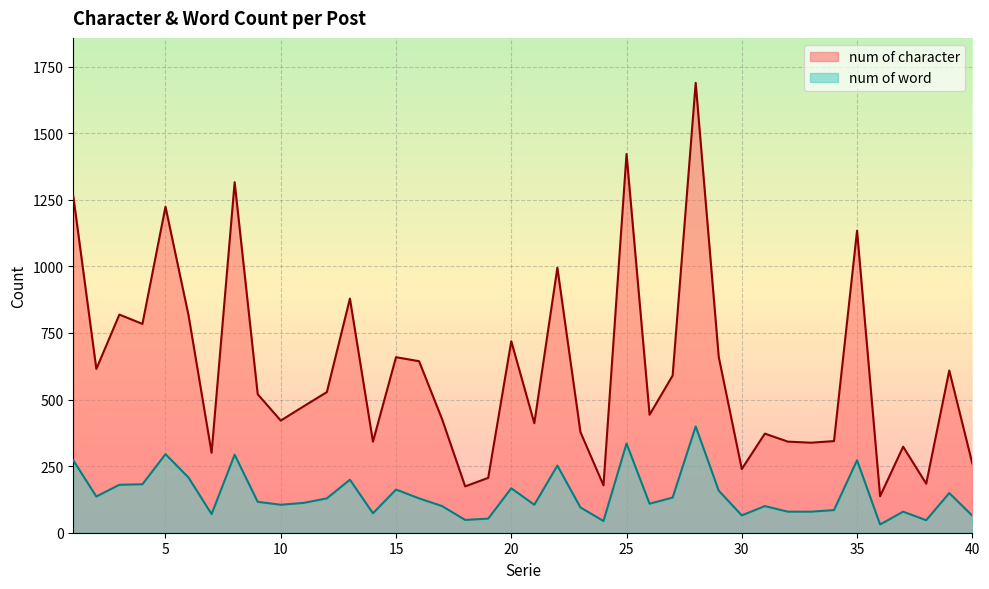

True or false: num of word has a value of 30 at 7.

False